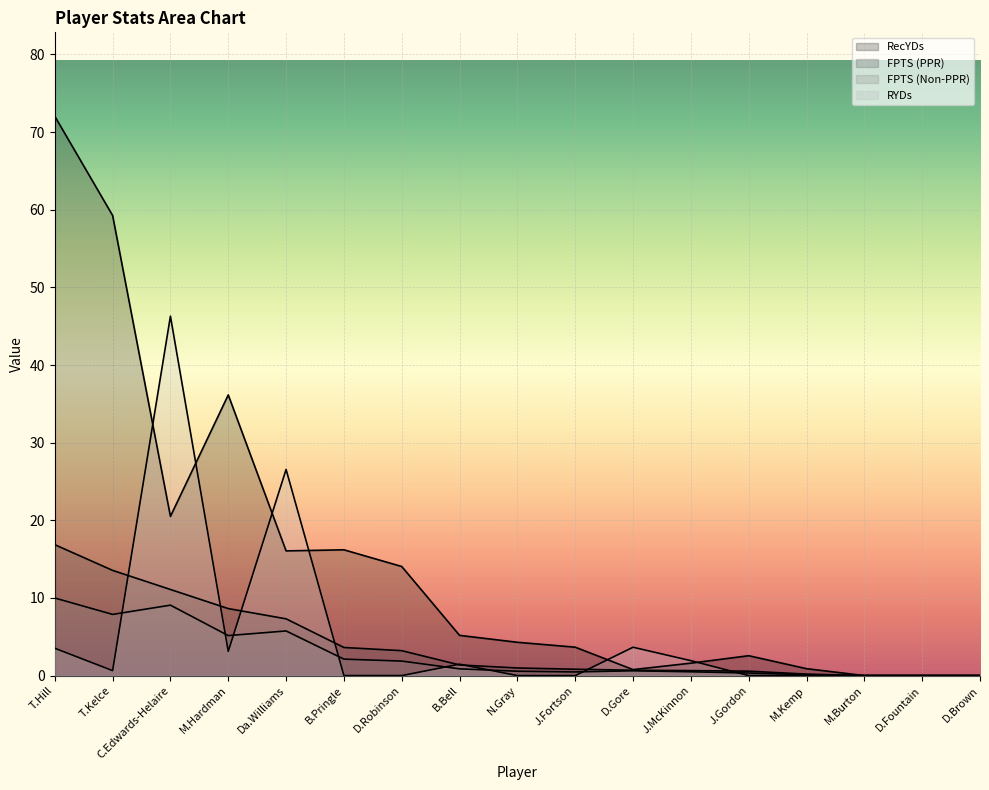

What is the label of the 3rd point from the right?

M.Burton